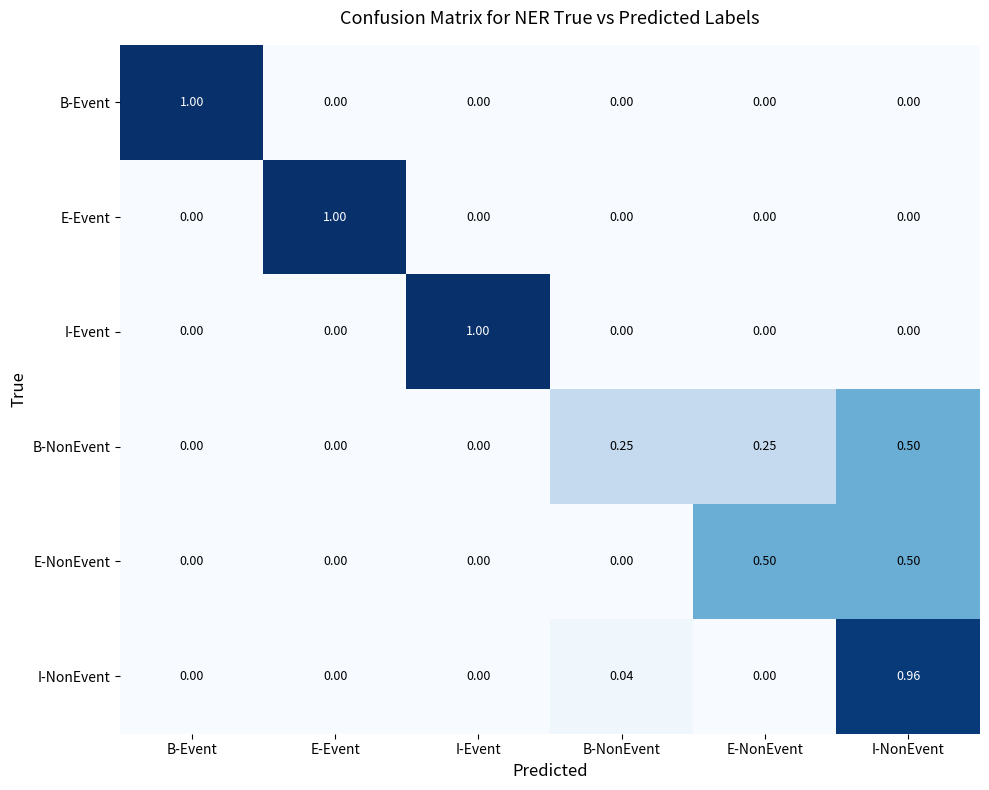

Count the number of data series in this chart.

6